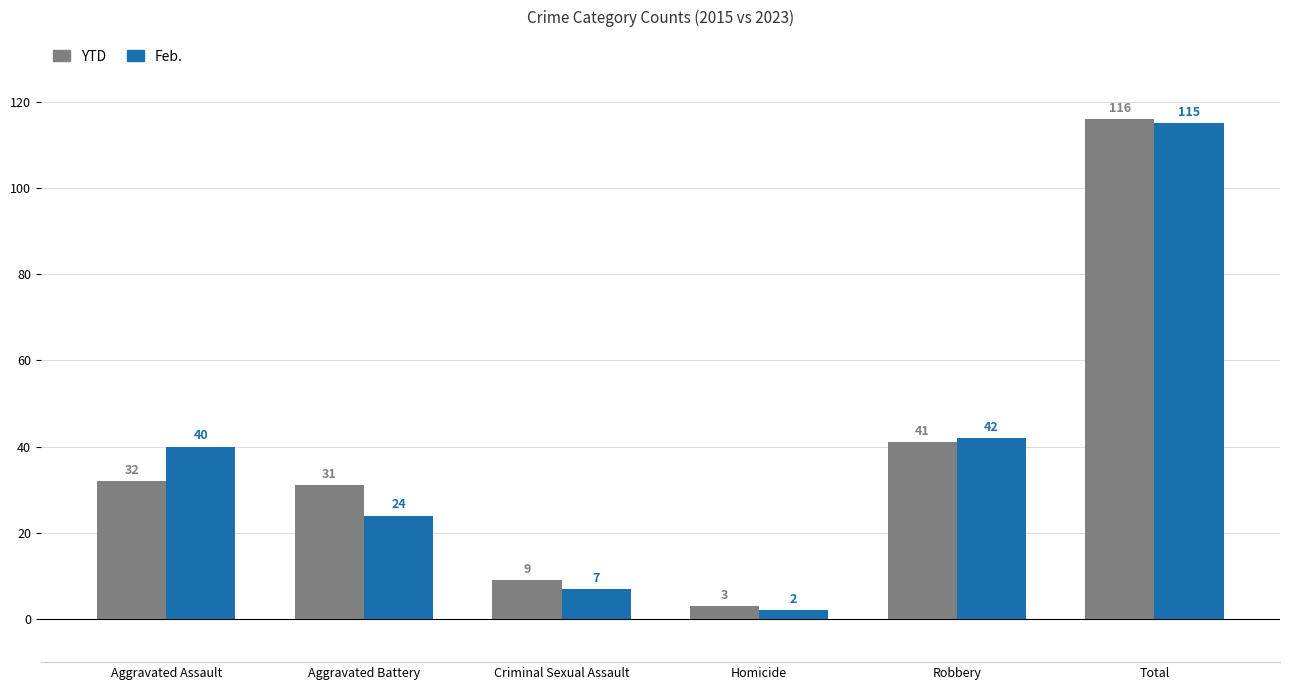

Reading right to left, transcribe all the data shown in this chart.

YTD: 116	41	3	9	31	32
Feb.: 115	42	2	7	24	40